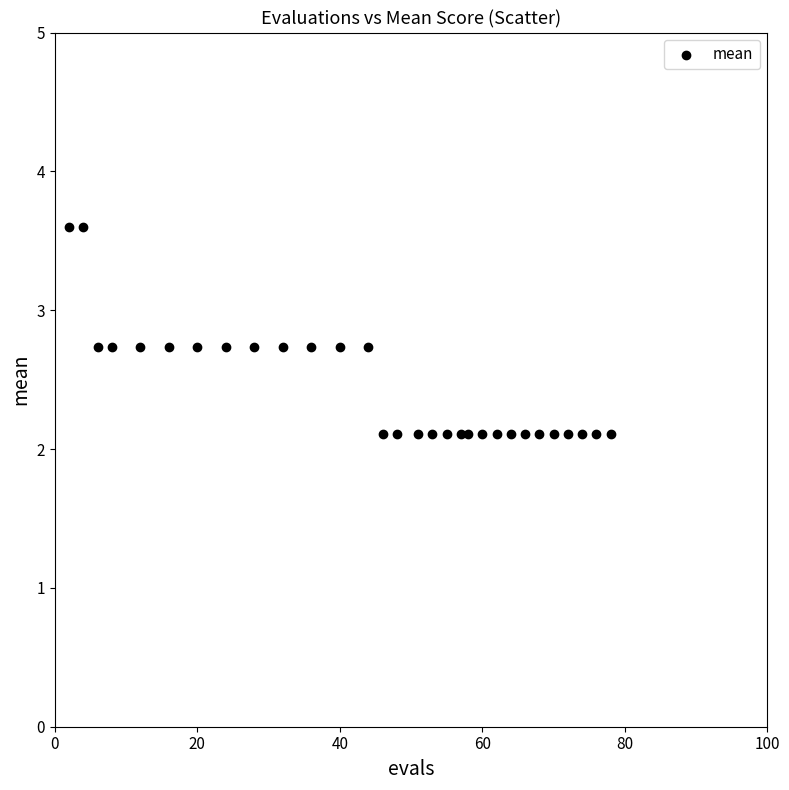

What is the range of X values (max minus min)?

76.0